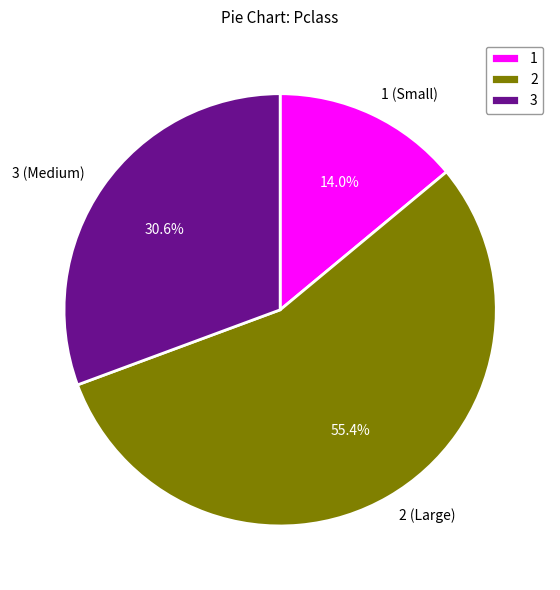

Count the number of slices in the pie.

3